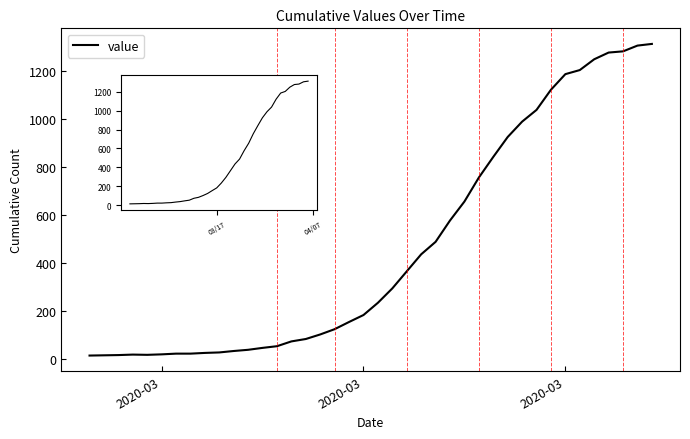

Reading left to right, transcribe all the data shown in this chart.

13	14	15	17	16	18	21	21	24	26	32	37	45	52	72	82	101	123	153	182	233	293	364	435	487	576	655	755	841	924	988	1037	1121	1186	1203	1248	1276	1281	1305	1312